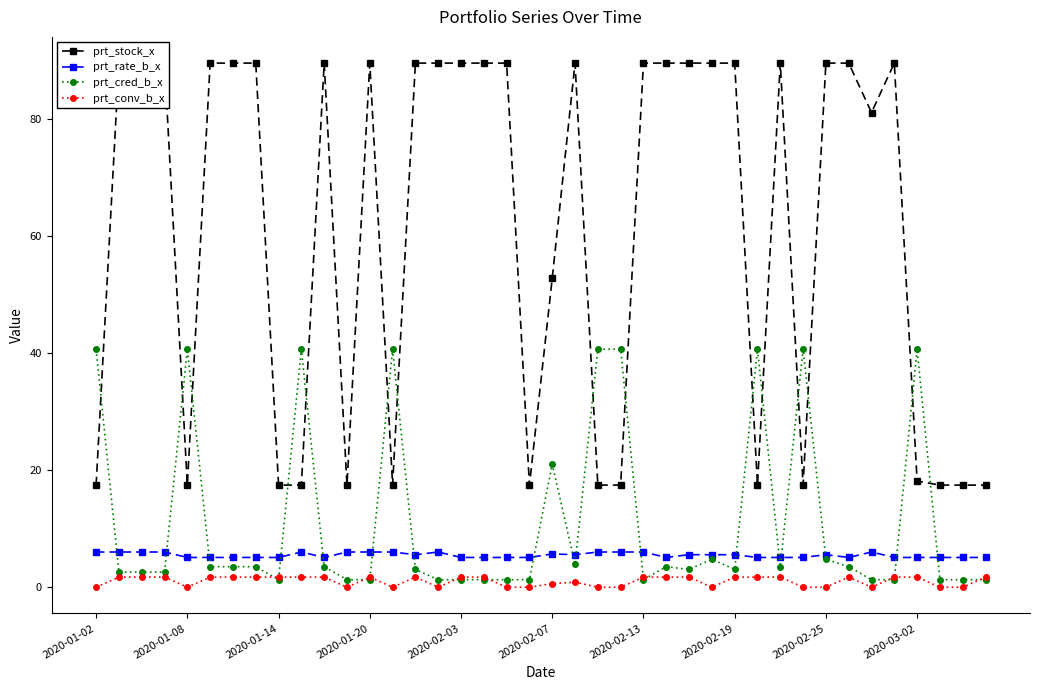

How many values in the prt_cred_b_x series exceed 3?

23